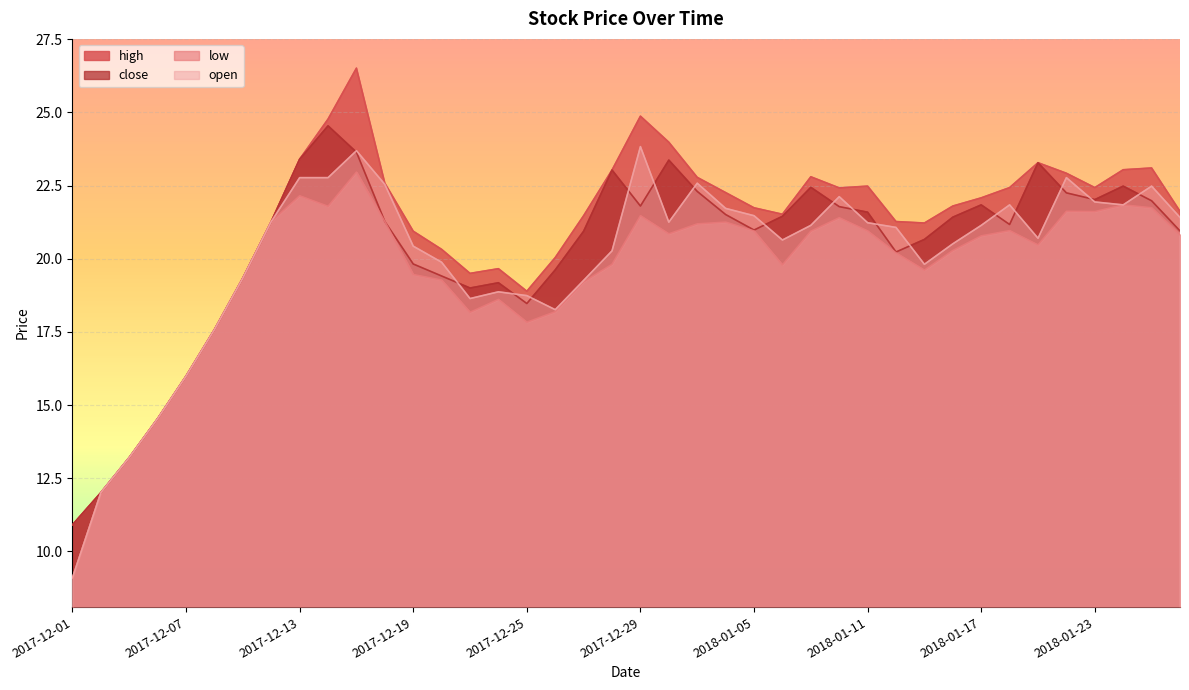

What position from the left is 2017-12-01?

1